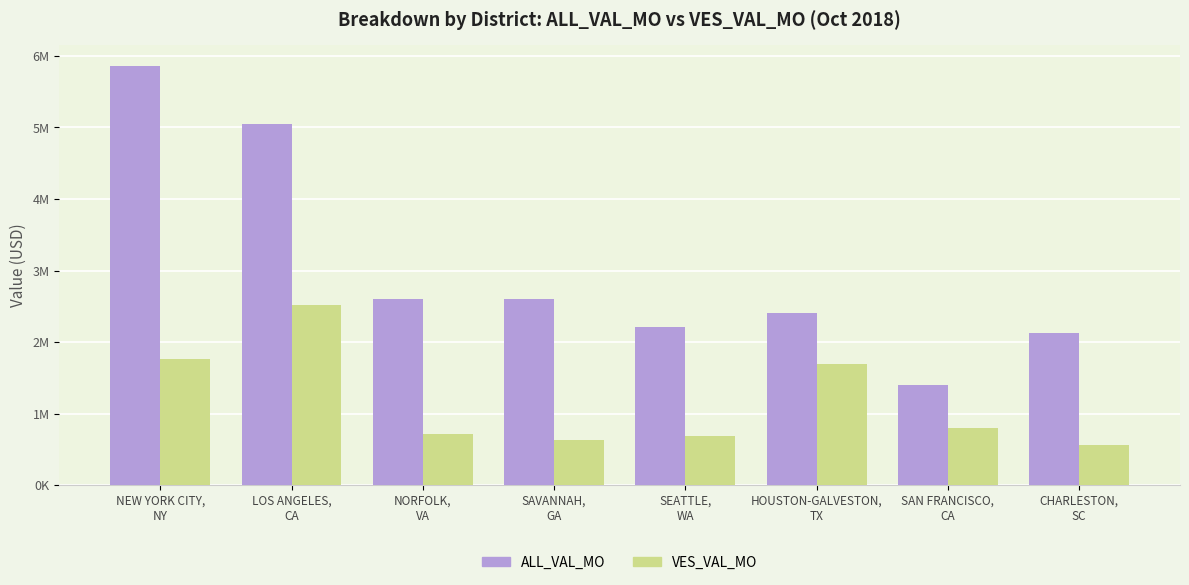

Rank the series by their average value, from highest to lowest.

ALL_VAL_MO, VES_VAL_MO